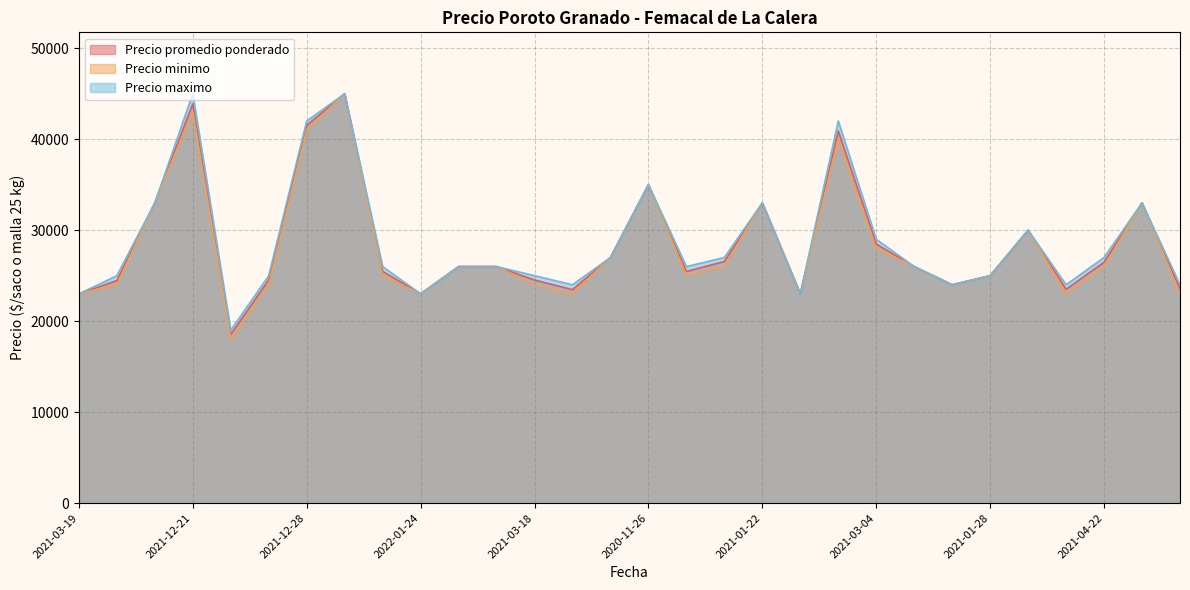

At which label is Precio promedio ponderado closest to 31769?

2021-01-19